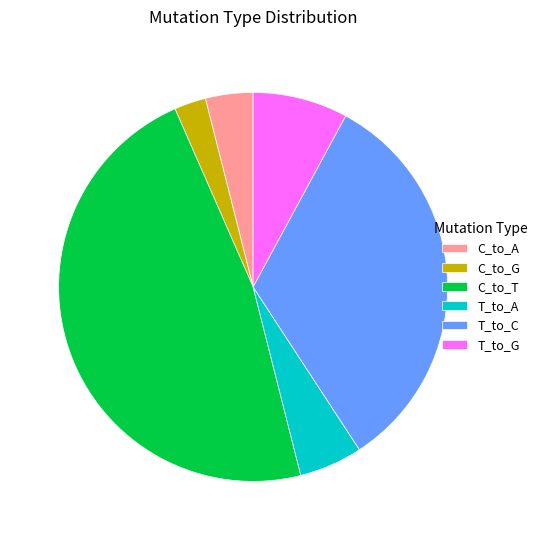

Does C_to_G represent more than half of the total?

No